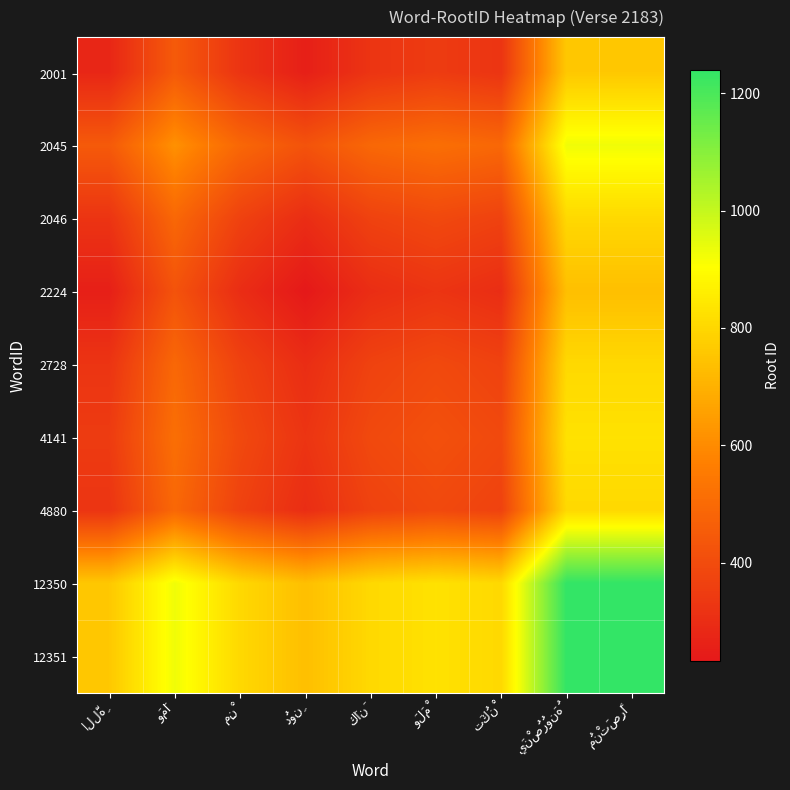

Which has a higher value, كَانَ or وَمَا?

وَمَا